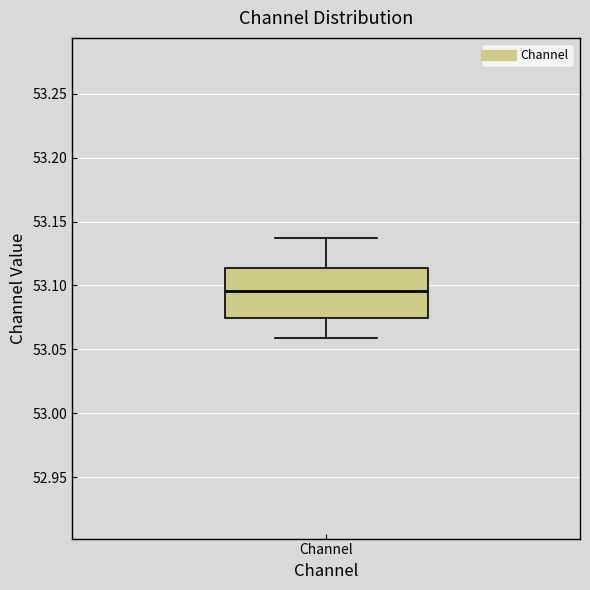

Transcribe this box plot: give where the median line is, the range the box spans, and where the two whiskers end, as read against the y-axis. The values are not printed on the chart, so give them approximately, as read against the axis.

median 53.095, box 53.075 to 53.115, whiskers 53.060 to 53.135